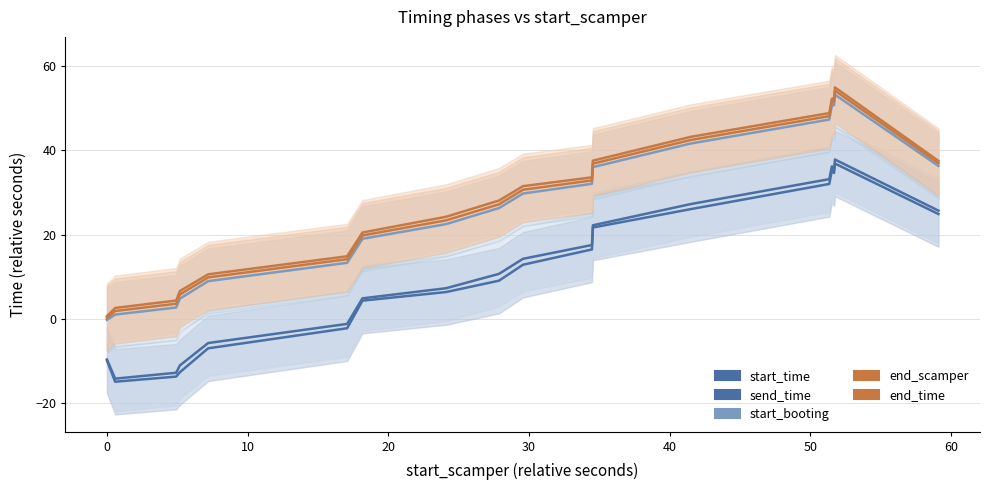

Count the number of data series in this chart.

5